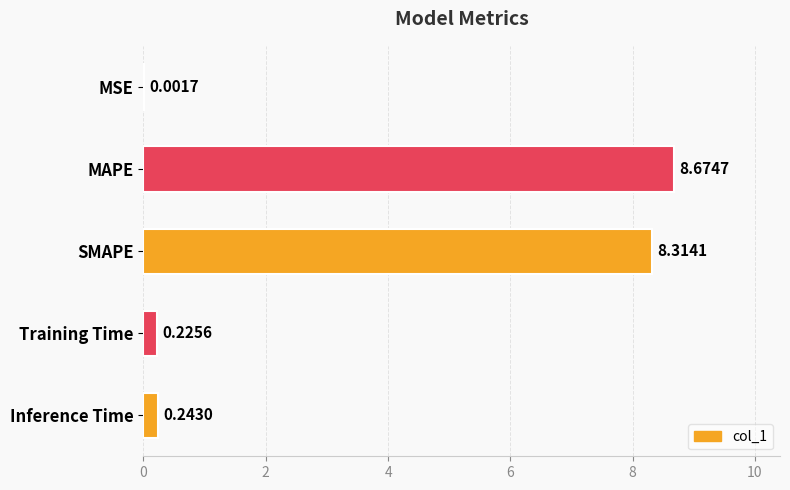

What is the sum of all values?

17.5